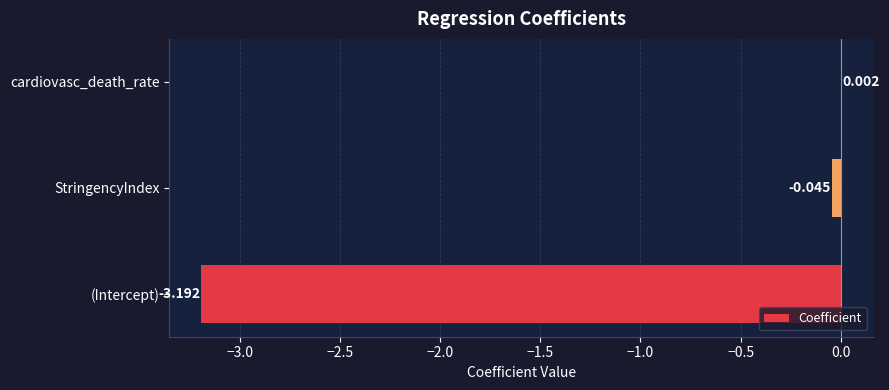

At which label is the value closest to -1?

StringencyIndex